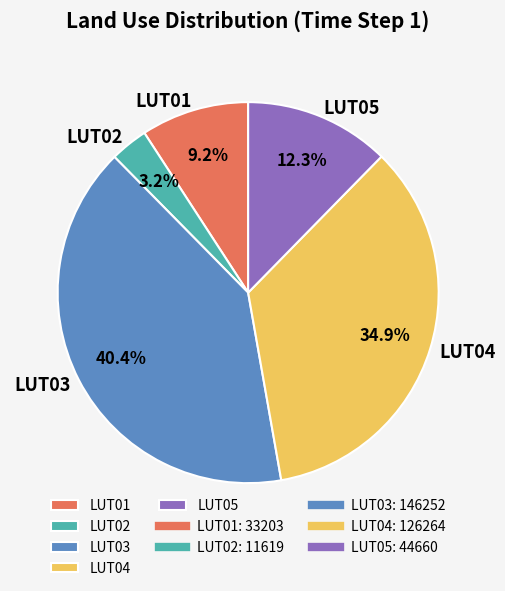

What is the total percentage of LUT02 and LUT03?

43.6%